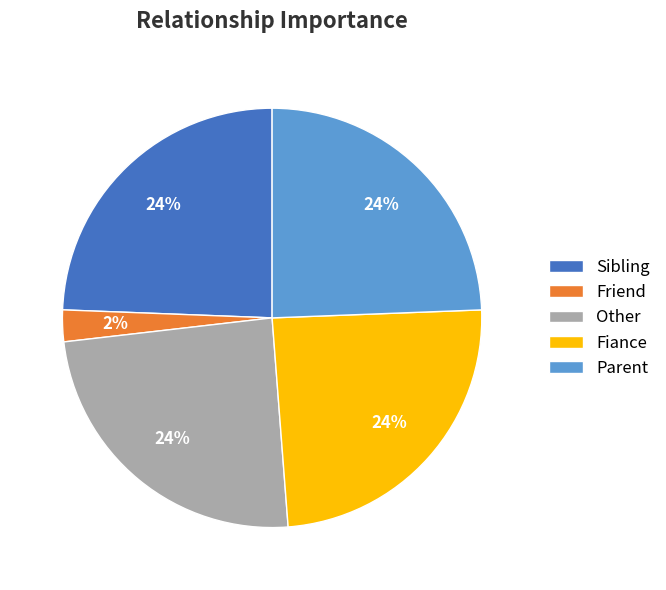

What is the ratio of the value at Other to the value at Parent?

1.0